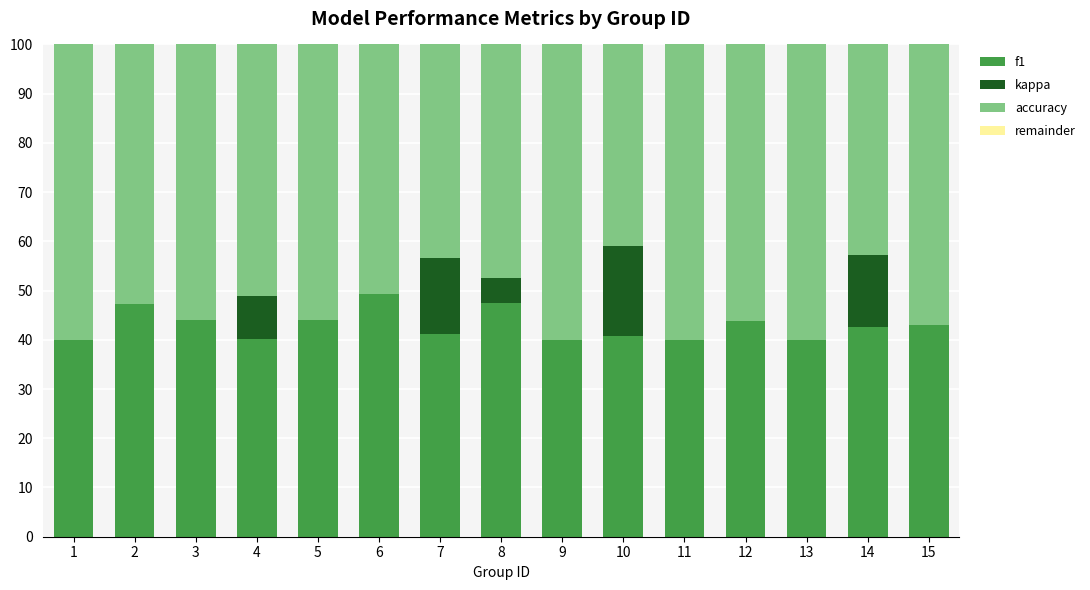

Is it true that f1 equals 9.9 at 12?

False